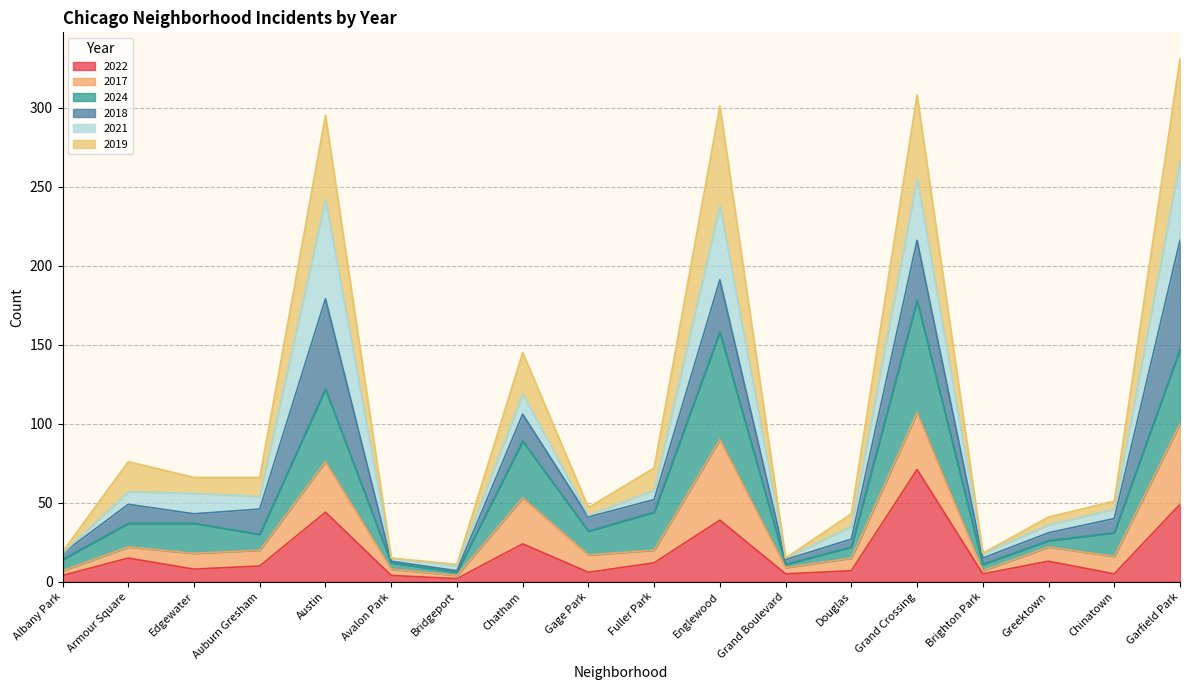

Is it true that 2022 equals 12 at Fuller Park?

True